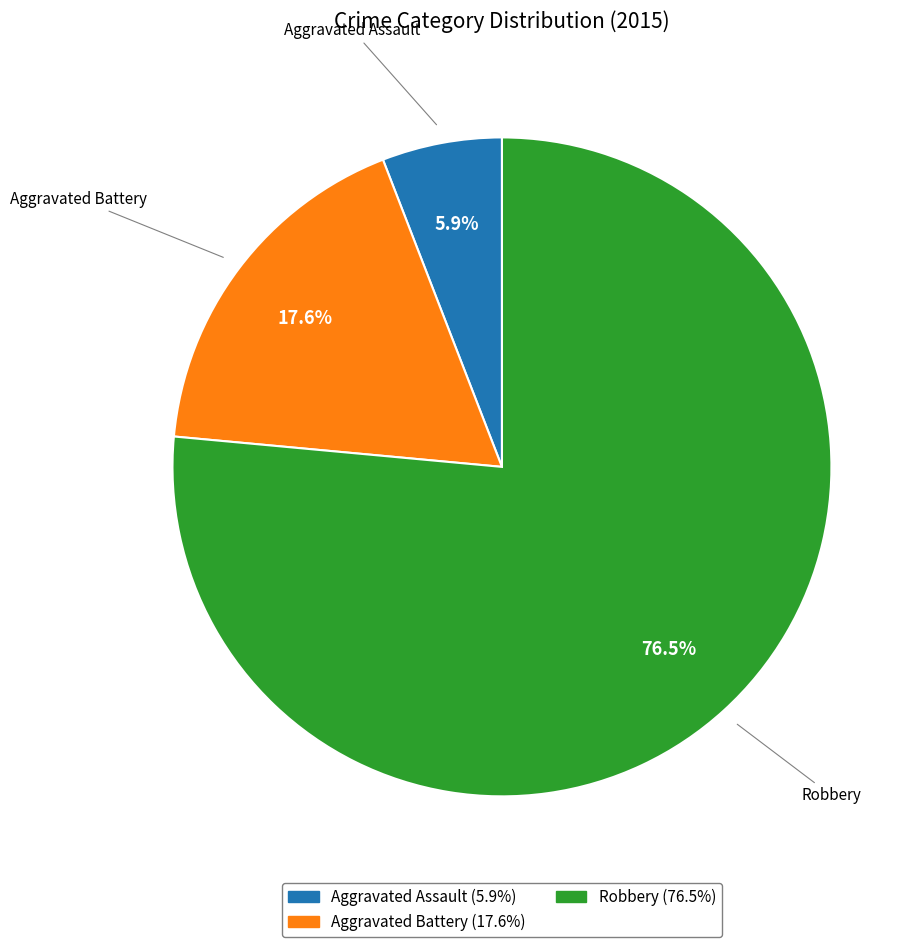

Do Robbery and Aggravated Battery together represent more than half of the pie?

Yes